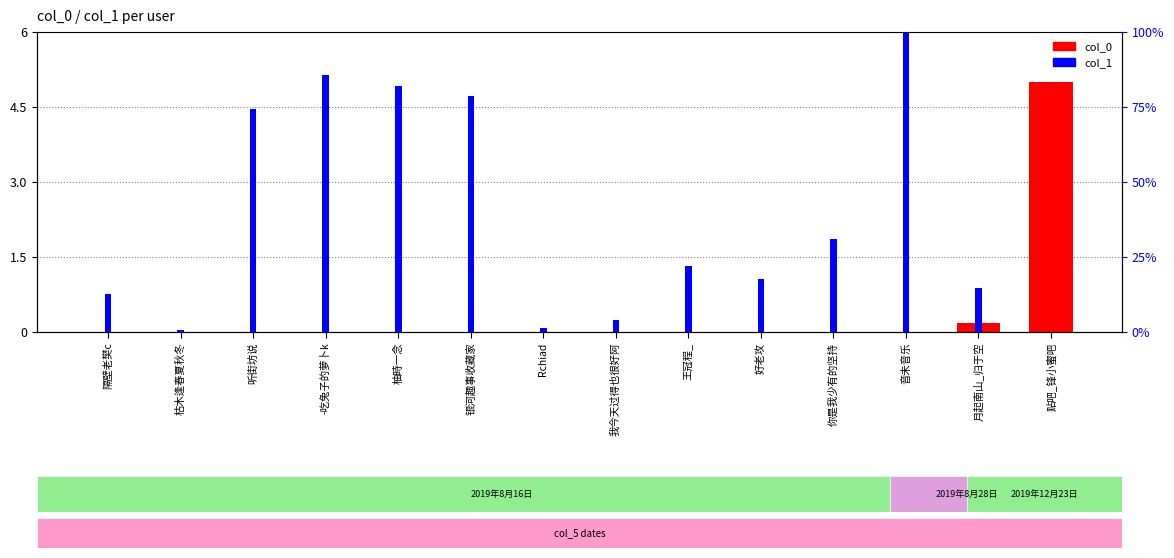

Which category has the lowest value in the col_0 series?

隔壁老樊c